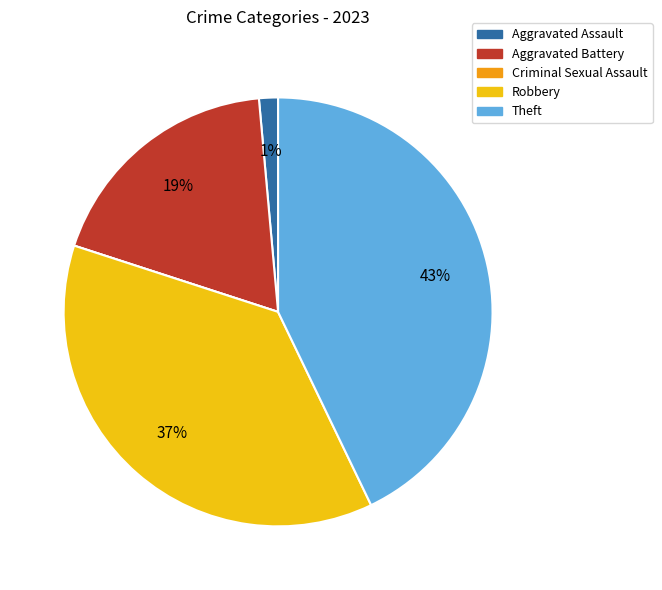

Does Aggravated Battery represent more than half of the total?

No